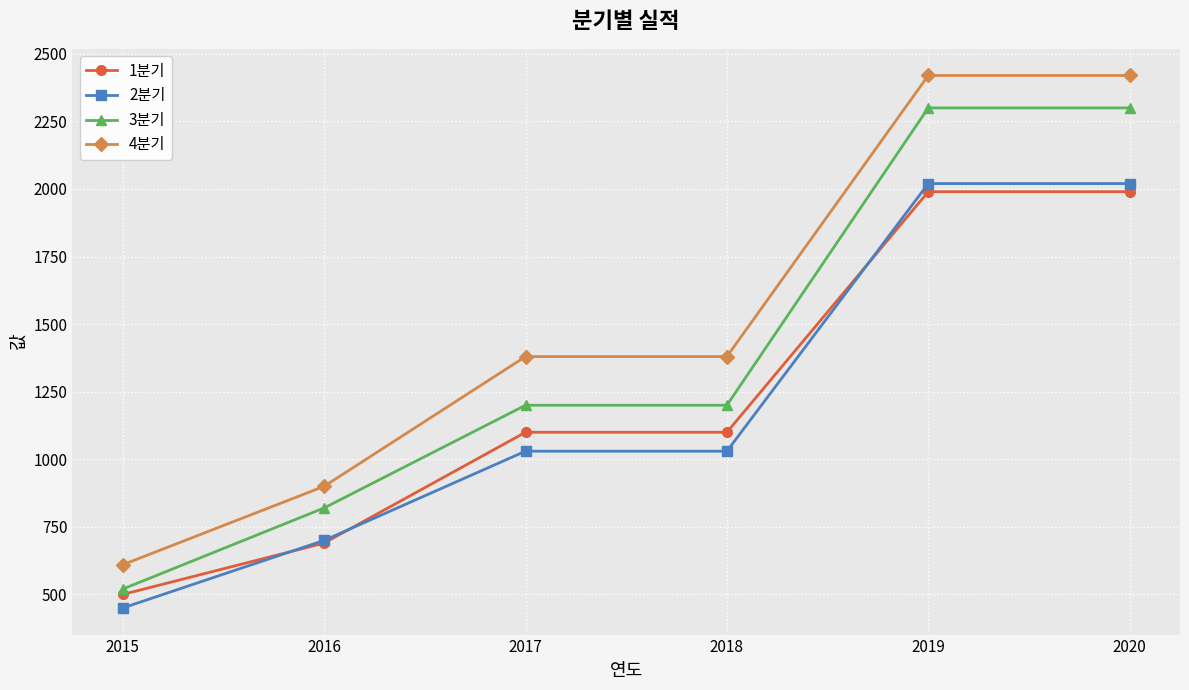

True or false: 1분기 and 4분기 intersect in this chart.

False